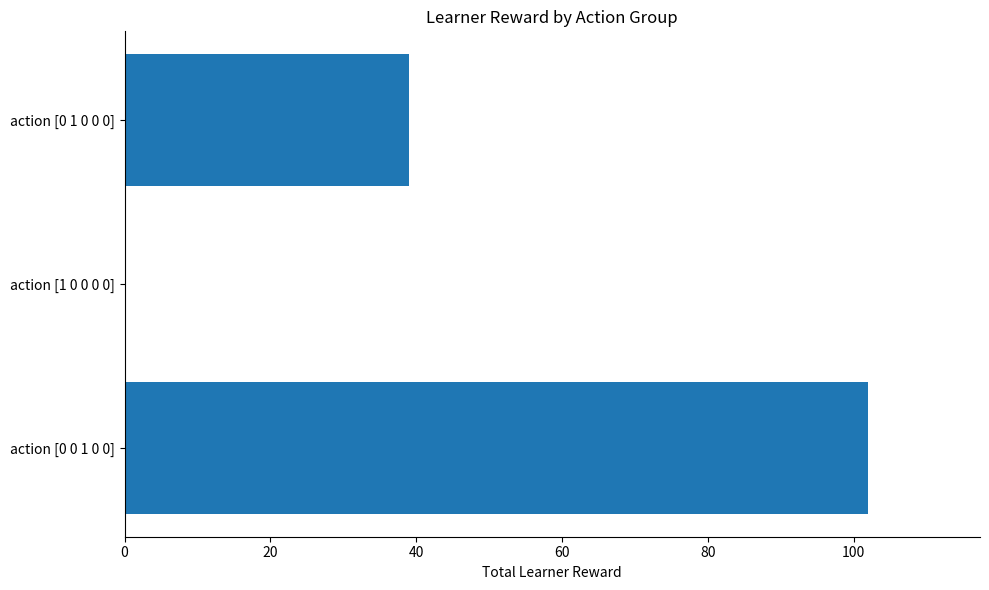

What is the sum of all values?

141